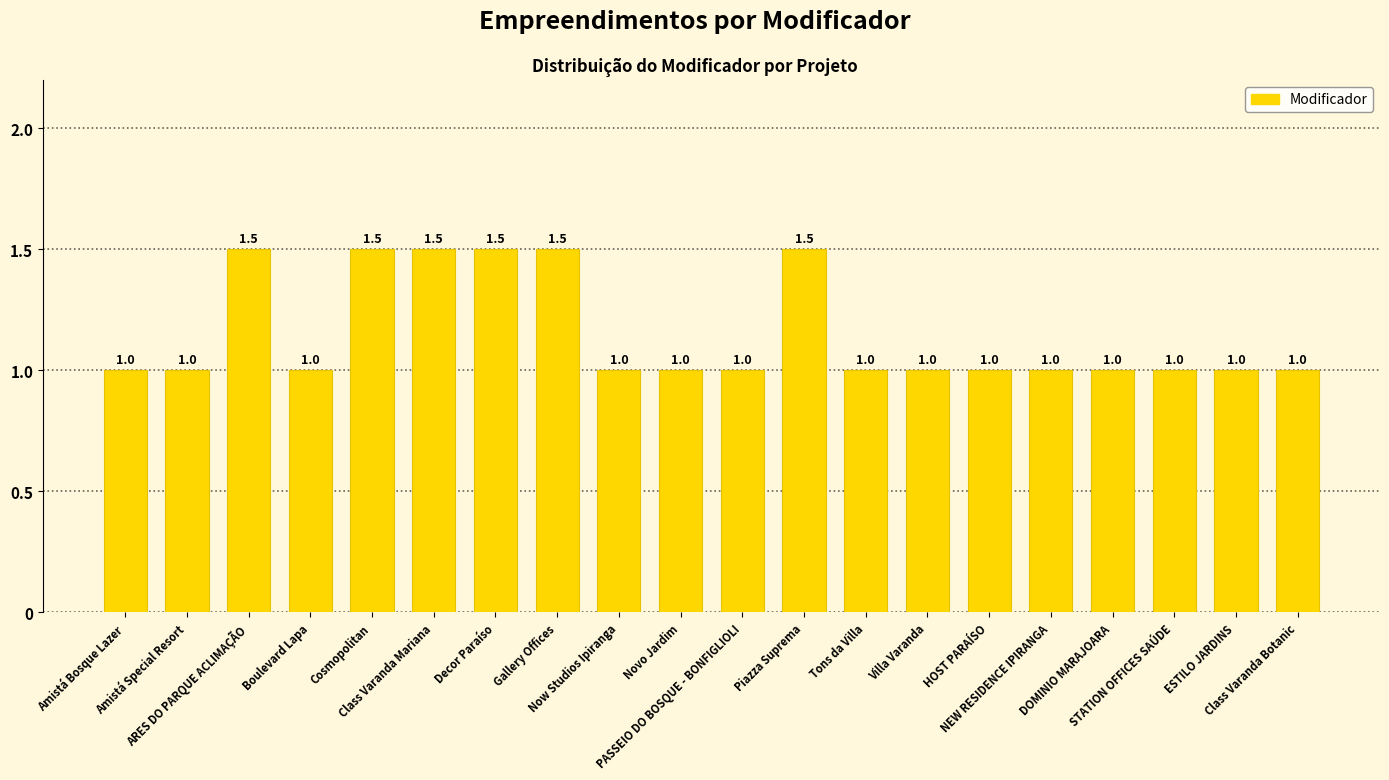

What is the label of the 8th bar from the right?

Tons da Villa